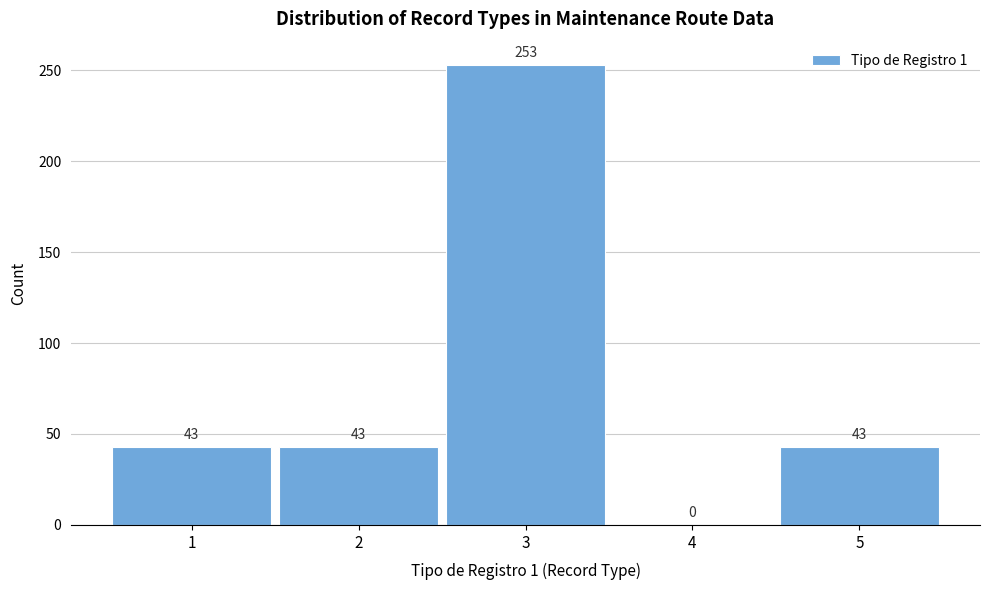

Reading right to left, extract all data points from this chart.

5=43	4=0	3=253	2=43	1=43